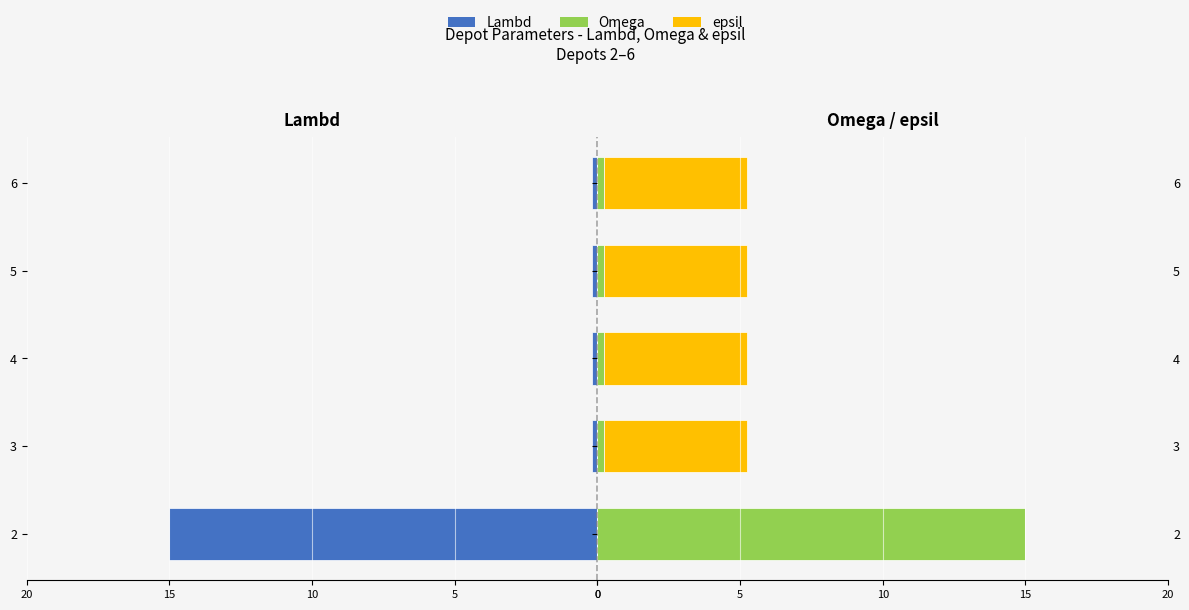

What is the value of the Lambd bar at the 3rd from the left?

-0.2